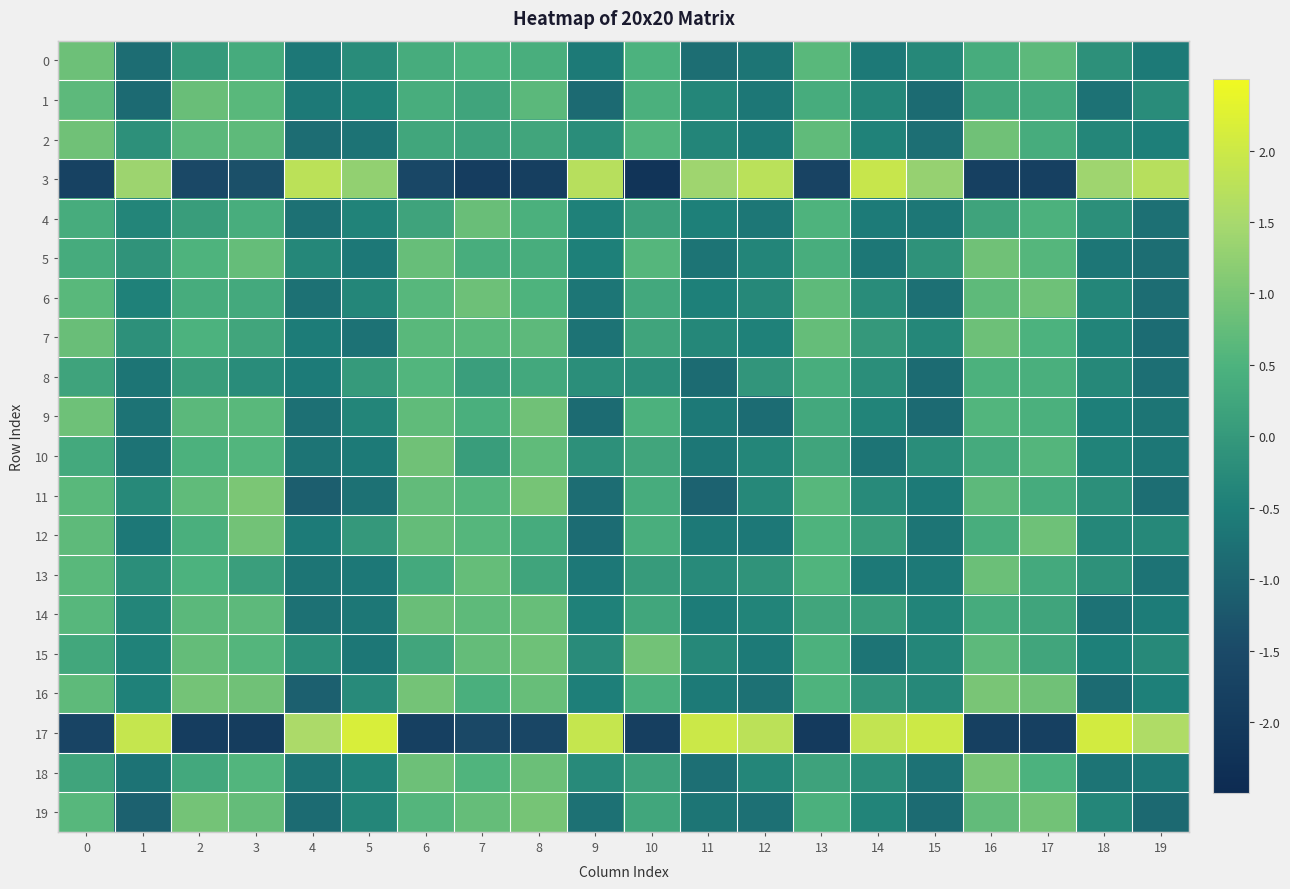

Reading right to left, transcribe all the data shown in this chart.

0: 19=-0.6	18=-0.2	17=0.7	16=0.4	15=-0.3	14=-0.6	13=0.6	12=-0.7	11=-0.8	10=0.5	9=-0.6	8=0.4	7=0.5	6=0.4	5=-0.3	4=-0.6	3=0.4	2=0.0	1=-0.8	0=0.8
1: 19=-0.2	18=-0.7	17=0.3	16=0.3	15=-0.9	14=-0.4	13=0.4	12=-0.6	11=-0.4	10=0.5	9=-0.9	8=0.7	7=0.2	6=0.4	5=-0.4	4=-0.6	3=0.6	2=0.8	1=-0.9	0=0.7
2: 19=-0.5	18=-0.4	17=0.4	16=0.9	15=-0.8	14=-0.4	13=0.7	12=-0.6	11=-0.4	10=0.6	9=-0.2	8=0.3	7=0.2	6=0.3	5=-0.7	4=-0.8	3=0.7	2=0.7	1=-0.2	0=0.9
3: 19=1.7	18=1.4	17=-1.8	16=-1.8	15=1.3	14=1.9	13=-1.7	12=1.7	11=1.4	10=-2.2	9=1.7	8=-1.8	7=-1.9	6=-1.6	5=1.3	4=1.8	3=-1.4	2=-1.6	1=1.4	0=-1.7
4: 19=-0.8	18=-0.2	17=0.5	16=0.2	15=-0.6	14=-0.6	13=0.5	12=-0.6	11=-0.5	10=0.1	9=-0.5	8=0.5	7=0.8	6=0.2	5=-0.4	4=-0.8	3=0.4	2=0.1	1=-0.4	0=0.4
5: 19=-0.8	18=-0.7	17=0.6	16=0.9	15=-0.1	14=-0.6	13=0.4	12=-0.4	11=-0.7	10=0.6	9=-0.5	8=0.4	7=0.4	6=0.8	5=-0.6	4=-0.3	3=0.8	2=0.5	1=-0.1	0=0.4
6: 19=-0.8	18=-0.4	17=0.9	16=0.7	15=-0.8	14=-0.3	13=0.7	12=-0.3	11=-0.5	10=0.3	9=-0.7	8=0.5	7=0.9	6=0.6	5=-0.4	4=-0.8	3=0.3	2=0.4	1=-0.5	0=0.6
7: 19=-0.9	18=-0.4	17=0.5	16=0.8	15=-0.3	14=-0.0	13=0.8	12=-0.5	11=-0.3	10=0.2	9=-0.7	8=0.7	7=0.6	6=0.6	5=-0.7	4=-0.5	3=0.2	2=0.5	1=-0.2	0=0.8
8: 19=-0.8	18=-0.3	17=0.4	16=0.5	15=-0.9	14=-0.2	13=0.4	12=-0.1	11=-0.9	10=-0.2	9=-0.2	8=0.3	7=0.1	6=0.6	5=0.0	4=-0.5	3=-0.2	2=0.1	1=-0.7	0=0.2
9: 19=-0.7	18=-0.5	17=0.5	16=0.6	15=-0.9	14=-0.4	13=0.3	12=-0.8	11=-0.6	10=0.5	9=-0.9	8=0.9	7=0.4	6=0.7	5=-0.4	4=-0.8	3=0.6	2=0.7	1=-0.7	0=0.9
10: 19=-0.6	18=-0.4	17=0.6	16=0.3	15=-0.2	14=-0.7	13=0.2	12=-0.4	11=-0.6	10=0.2	9=-0.2	8=0.7	7=0.1	6=0.9	5=-0.6	4=-0.7	3=0.6	2=0.5	1=-0.7	0=0.3
11: 19=-0.8	18=-0.2	17=0.4	16=0.7	15=-0.6	14=-0.3	13=0.6	12=-0.3	11=-1.0	10=0.4	9=-0.8	8=0.9	7=0.6	6=0.7	5=-0.8	4=-1.1	3=1.0	2=0.7	1=-0.3	0=0.6
12: 19=-0.3	18=-0.3	17=0.9	16=0.4	15=-0.7	14=0.1	13=0.5	12=-0.6	11=-0.6	10=0.4	9=-0.8	8=0.4	7=0.6	6=0.8	5=-0.0	4=-0.6	3=0.9	2=0.4	1=-0.6	0=0.7
13: 19=-0.7	18=-0.2	17=0.3	16=0.8	15=-0.6	14=-0.6	13=0.5	12=-0.1	11=-0.3	10=0.0	9=-0.6	8=0.2	7=0.8	6=0.3	5=-0.6	4=-0.7	3=0.1	2=0.5	1=-0.2	0=0.6
14: 19=-0.5	18=-0.7	17=0.2	16=0.4	15=-0.4	14=0.1	13=0.2	12=-0.4	11=-0.5	10=0.3	9=-0.5	8=0.8	7=0.7	6=0.8	5=-0.6	4=-0.8	3=0.7	2=0.6	1=-0.4	0=0.6
15: 19=-0.3	18=-0.5	17=0.2	16=0.7	15=-0.4	14=-0.7	13=0.5	12=-0.6	11=-0.3	10=0.9	9=-0.3	8=0.9	7=0.7	6=0.2	5=-0.6	4=-0.2	3=0.6	2=0.8	1=-0.4	0=0.3
16: 19=-0.5	18=-0.9	17=0.9	16=1.0	15=-0.3	14=-0.1	13=0.5	12=-0.8	11=-0.6	10=0.5	9=-0.5	8=0.8	7=0.4	6=0.9	5=-0.3	4=-1.1	3=0.9	2=0.9	1=-0.5	0=0.7
17: 19=1.6	18=2.1	17=-1.8	16=-1.8	15=2.0	14=1.9	13=-2.0	12=1.8	11=2.0	10=-1.8	9=1.9	8=-1.6	7=-1.6	6=-1.8	5=2.2	4=1.5	3=-1.9	2=-1.9	1=1.9	0=-1.7
18: 19=-0.6	18=-0.7	17=0.5	16=1.0	15=-0.7	14=-0.2	13=0.2	12=-0.4	11=-0.8	10=0.2	9=-0.3	8=0.8	7=0.5	6=0.9	5=-0.4	4=-0.7	3=0.6	2=0.3	1=-0.7	0=0.2
19: 19=-0.9	18=-0.4	17=0.9	16=0.7	15=-0.9	14=-0.4	13=0.5	12=-0.8	11=-0.7	10=0.3	9=-0.8	8=1.0	7=0.8	6=0.6	5=-0.4	4=-0.9	3=0.7	2=0.9	1=-1.1	0=0.6